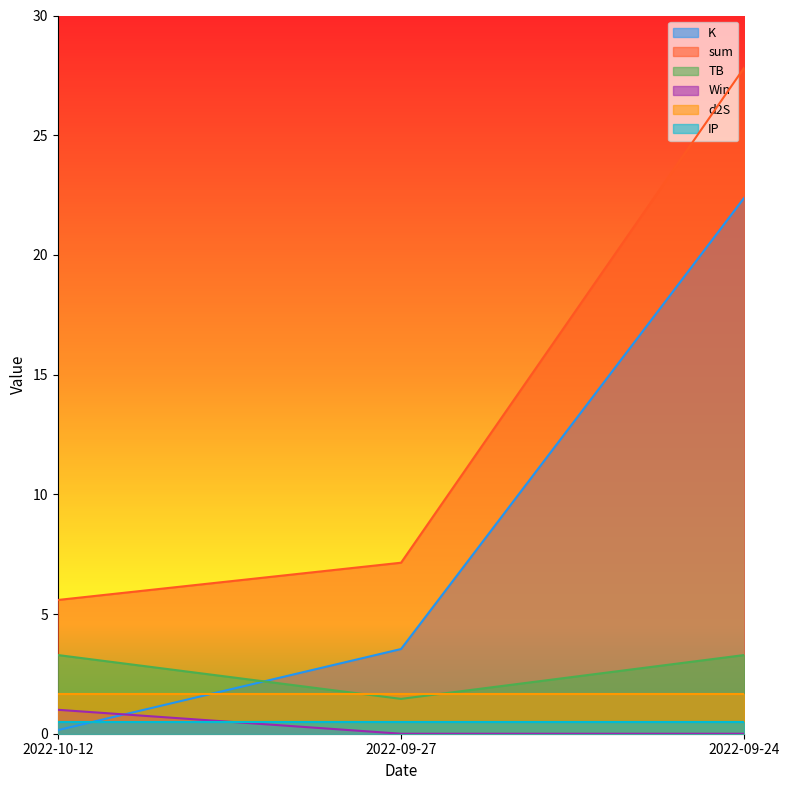

At 2022-10-12, list the series in order from largest to smallest.

sum, TB, d2S, Win, IP, K